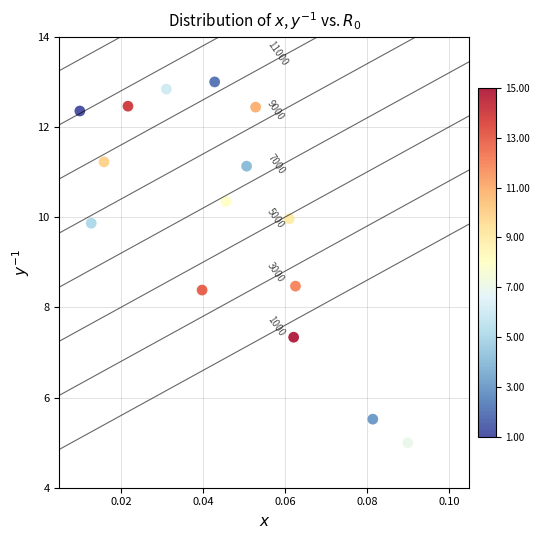

What Y value in the scatter plot is closest to 9?

8.5